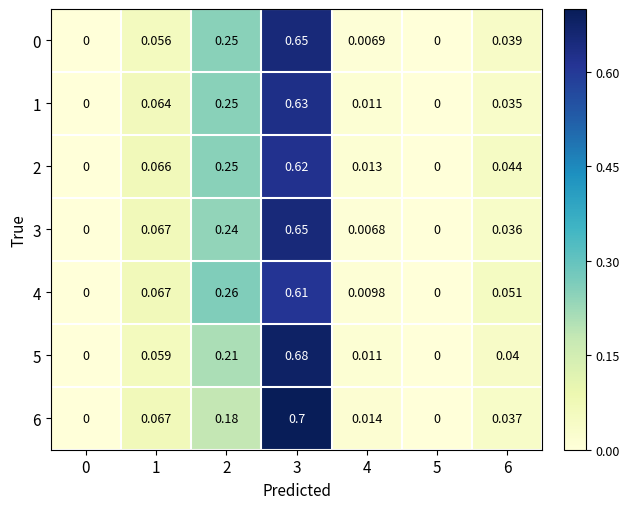

How many series are shown in this chart?

7